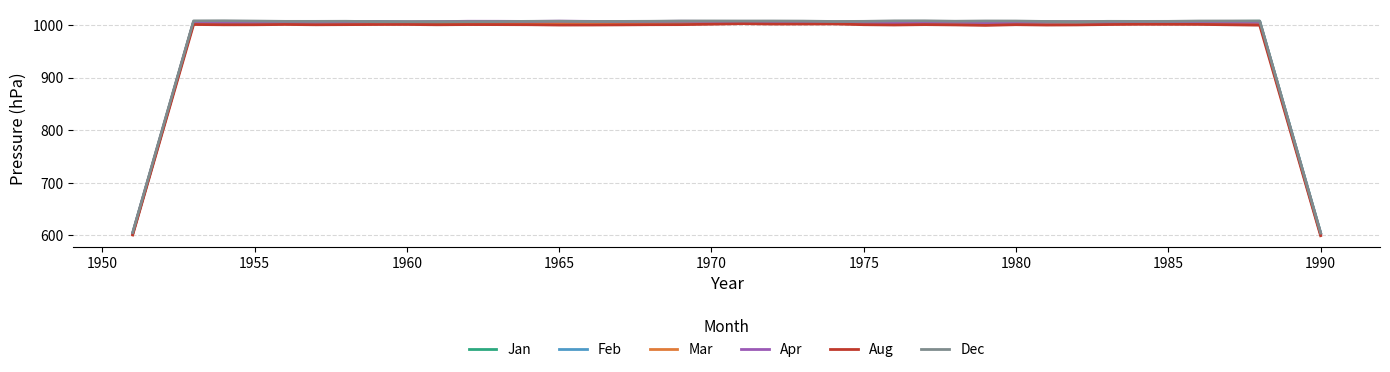

What is the maximum value for Apr?

1007.5